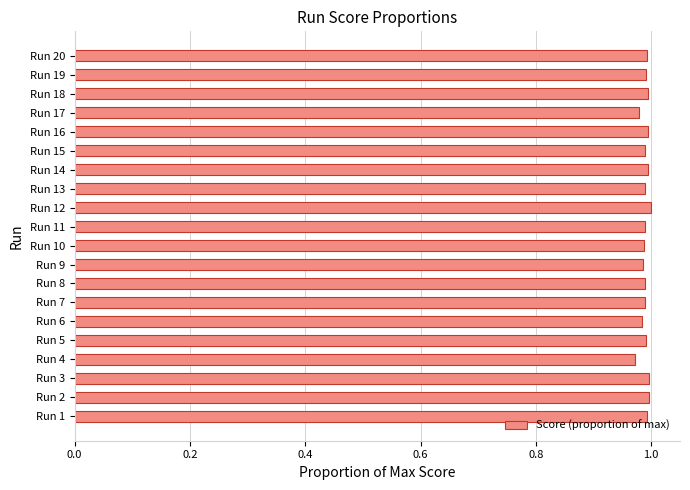

What is the sum of the values at Run 3 and Run 18?

2.0